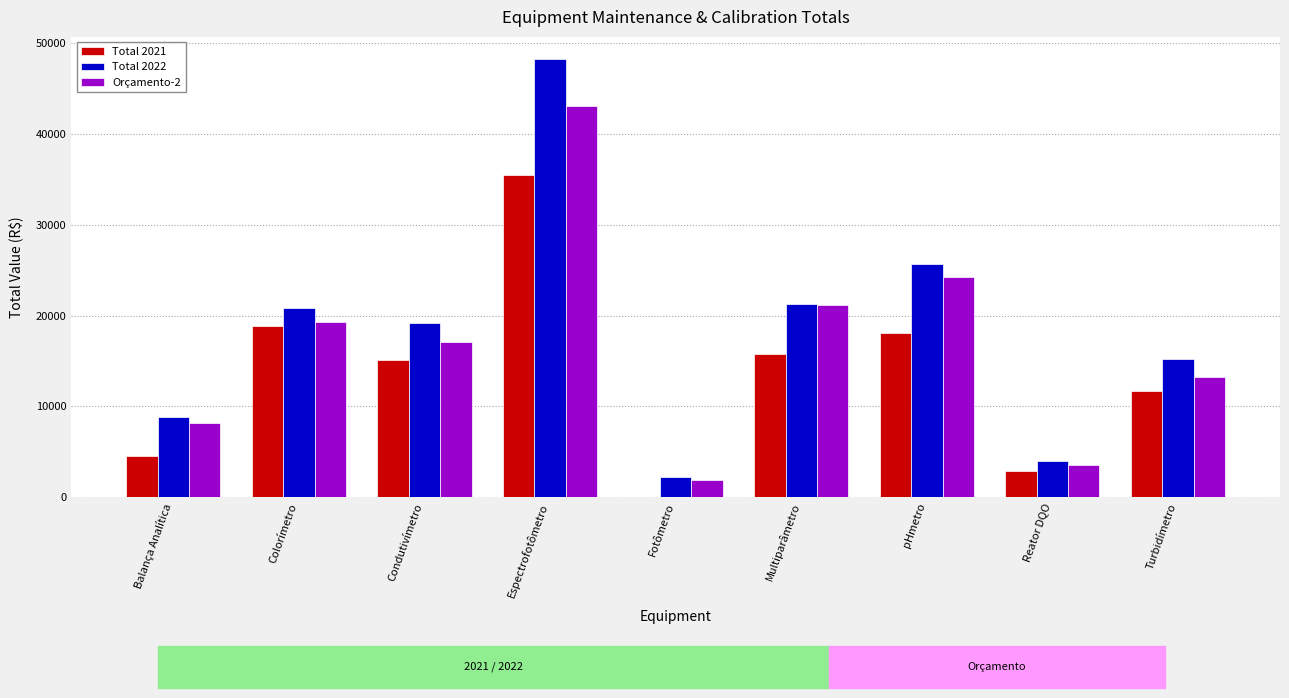

At which label does Total 2021 first exceed 15141?

Colorímetro